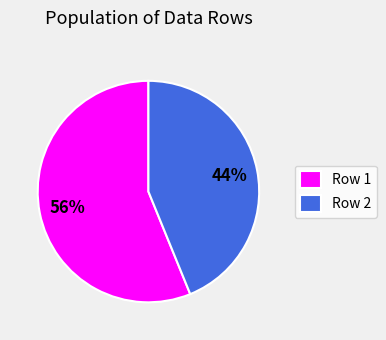

To the nearest percent, what is the combined percentage of Row 2 and Row 1?

100%